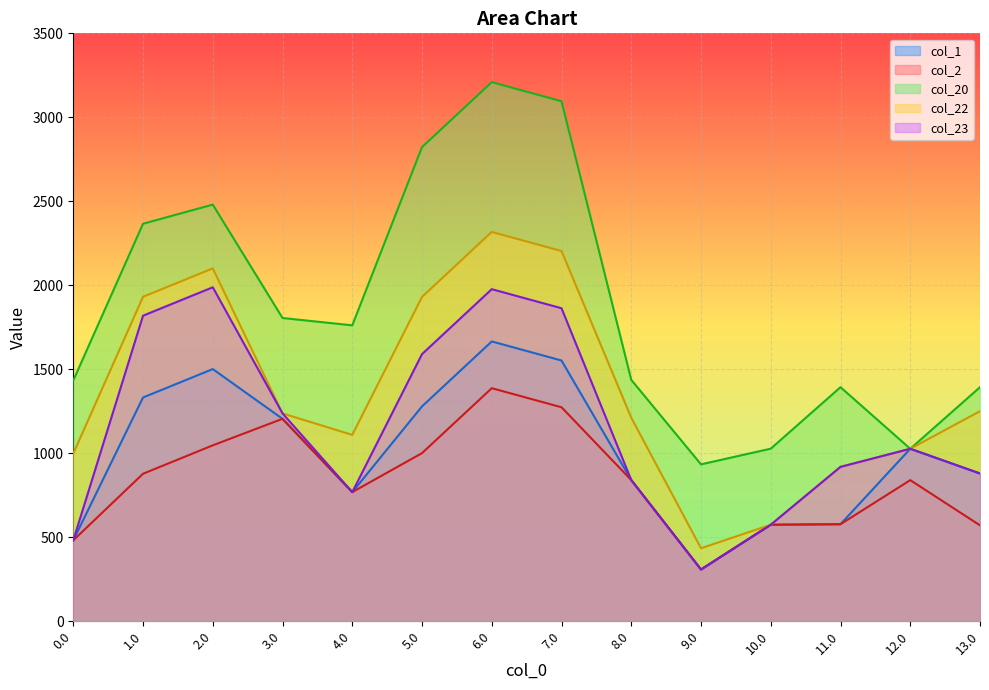

True or false: col_1 and col_20 cross at least once.

False